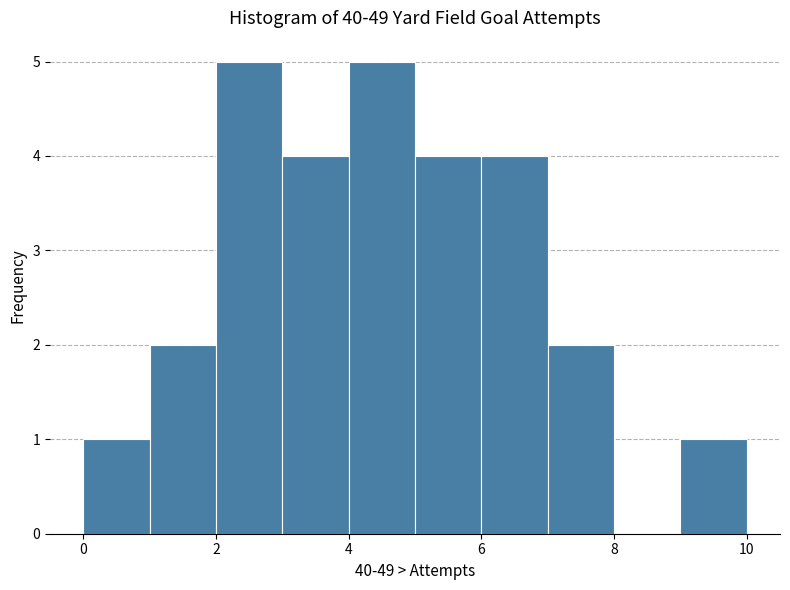

Reading left to right, transcribe this chart: for each bar, give the range it covers on the x-axis and its height. The values are not printed on the chart, so give them approximately, as read against the axis.

0 to 1: 1
1 to 2: 2
2 to 3: 5
3 to 4: 4
4 to 5: 5
5 to 6: 4
6 to 7: 4
7 to 8: 2
8 to 9: 0
9 to 10: 1